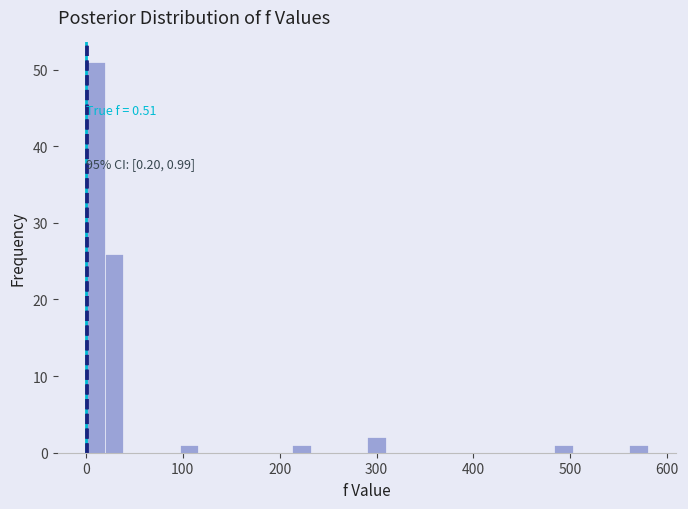

Around what value on the x-axis is the tallest bar? Give the approximate position of its centre, as read against the axis.

10